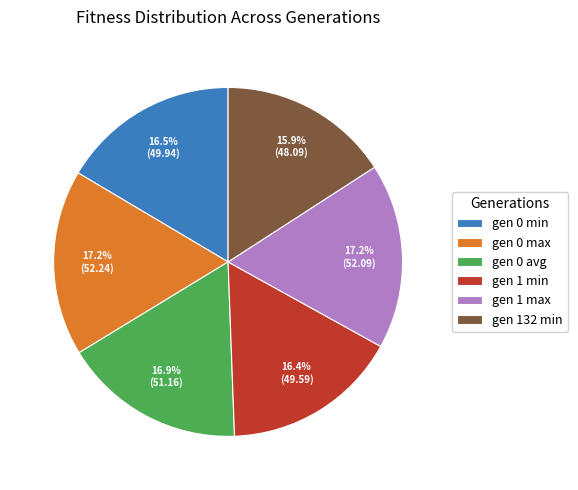

Approximately how many times larger is the value at gen 0 avg compared to gen 132 min?

1.1